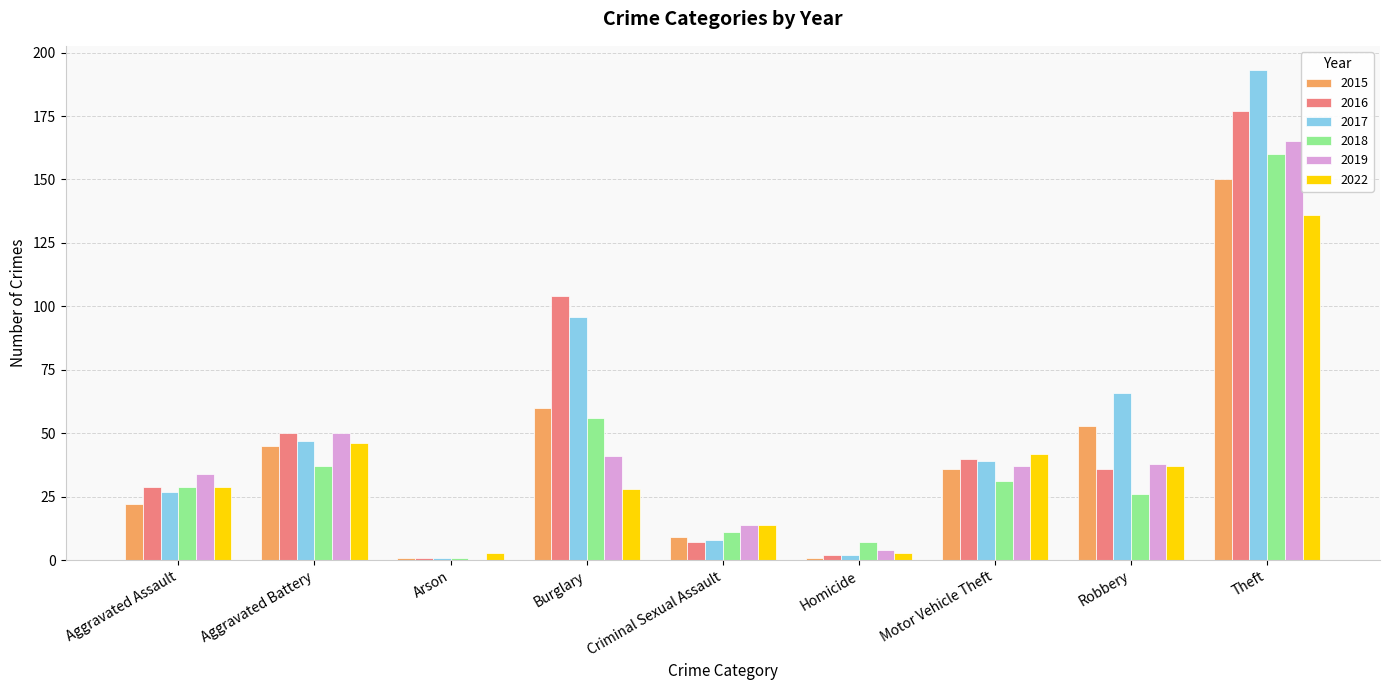

Is it true that 2018 equals 11 at Criminal Sexual Assault?

True